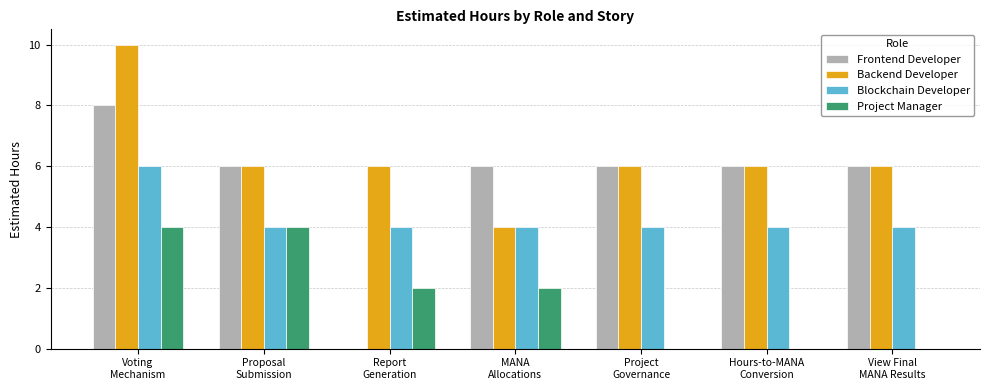

Which series has the largest total across all categories?

Backend Developer